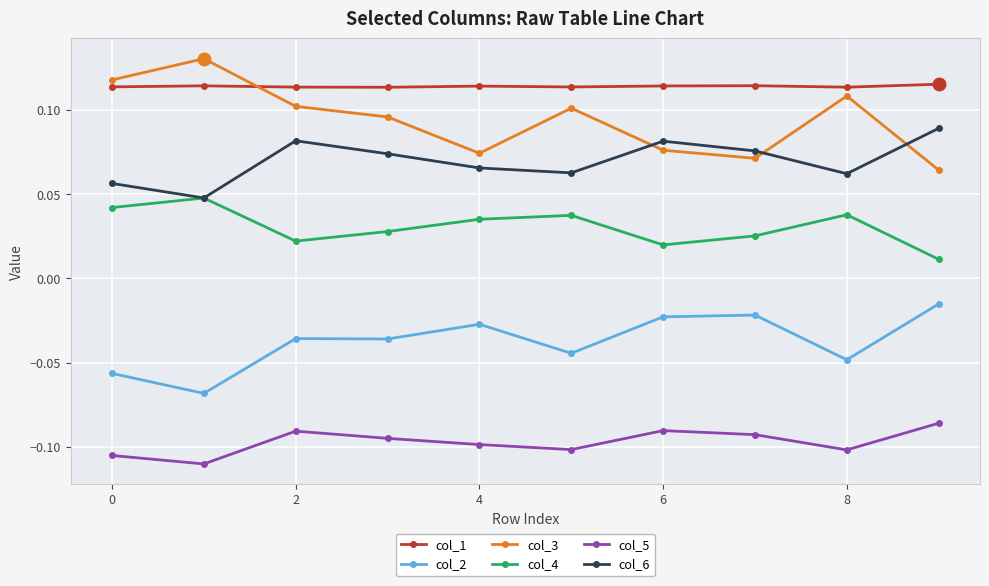

Count the col_4 values in the range 0 to 1.

10